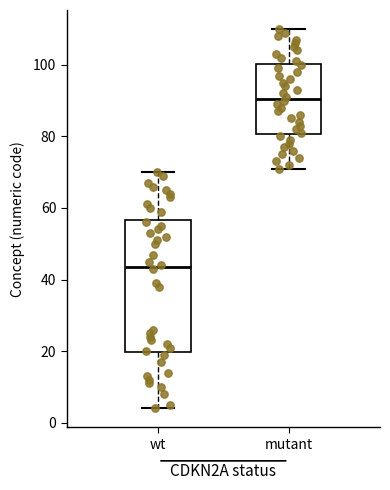

Which box has the lowest median line?

wt